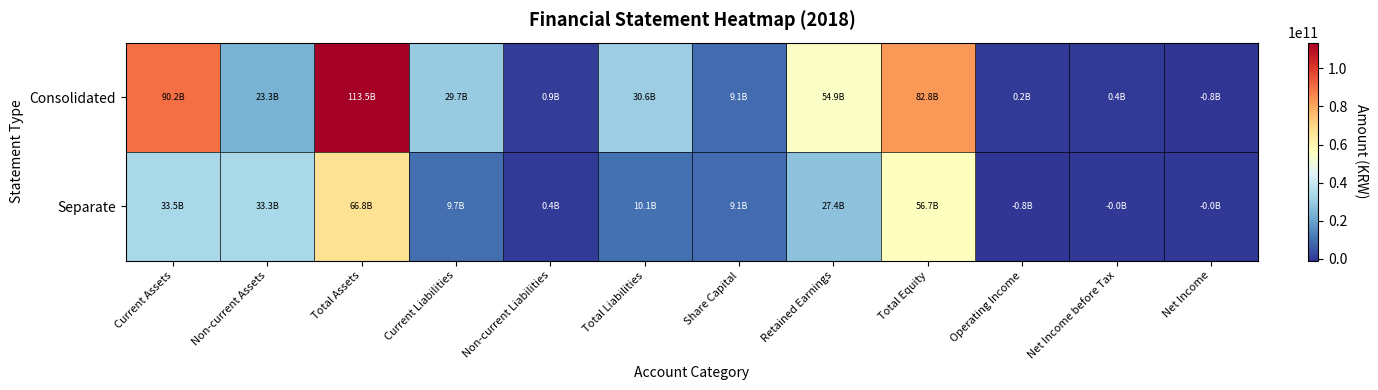

Which series has the widest spread of values?

Consolidated